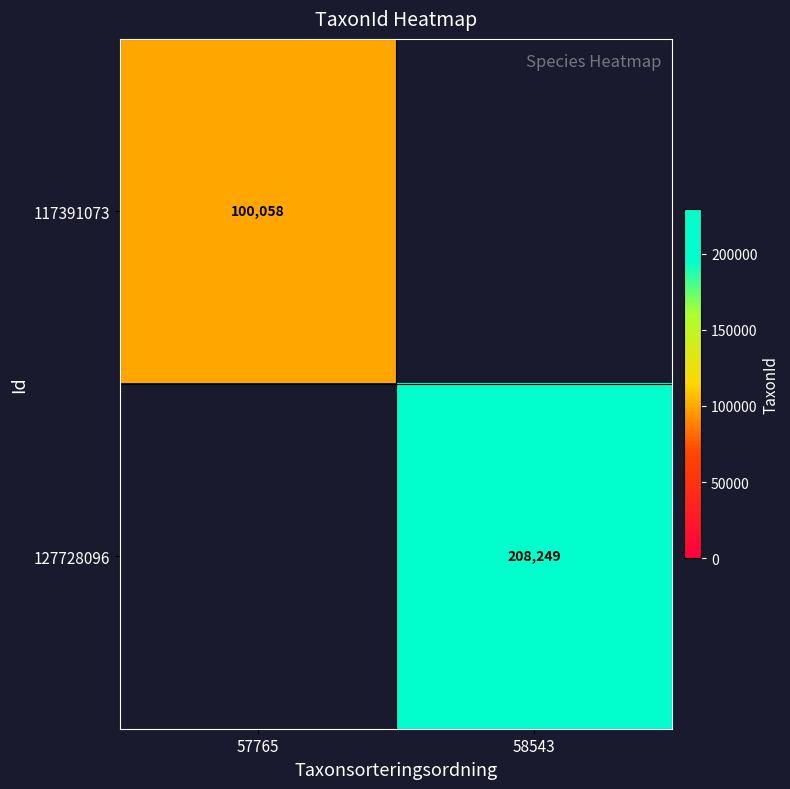

The value of 117391073 at 57765 is 100058. True or false?

True